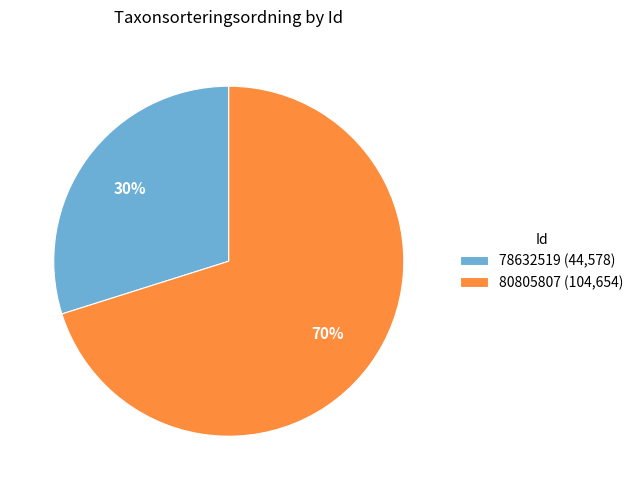

Does 78632519 represent more than half of the total?

No